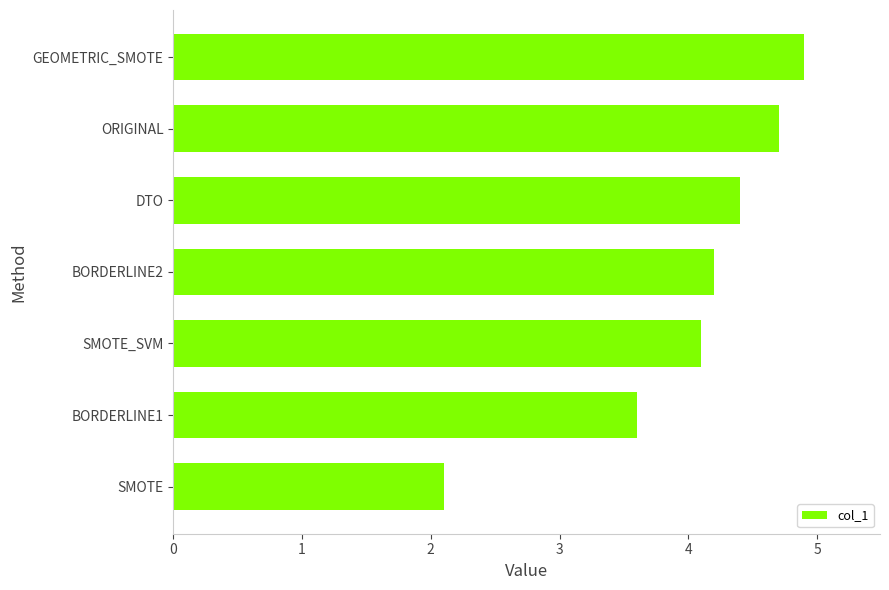

What is the difference between the maximum and minimum values?

2.8